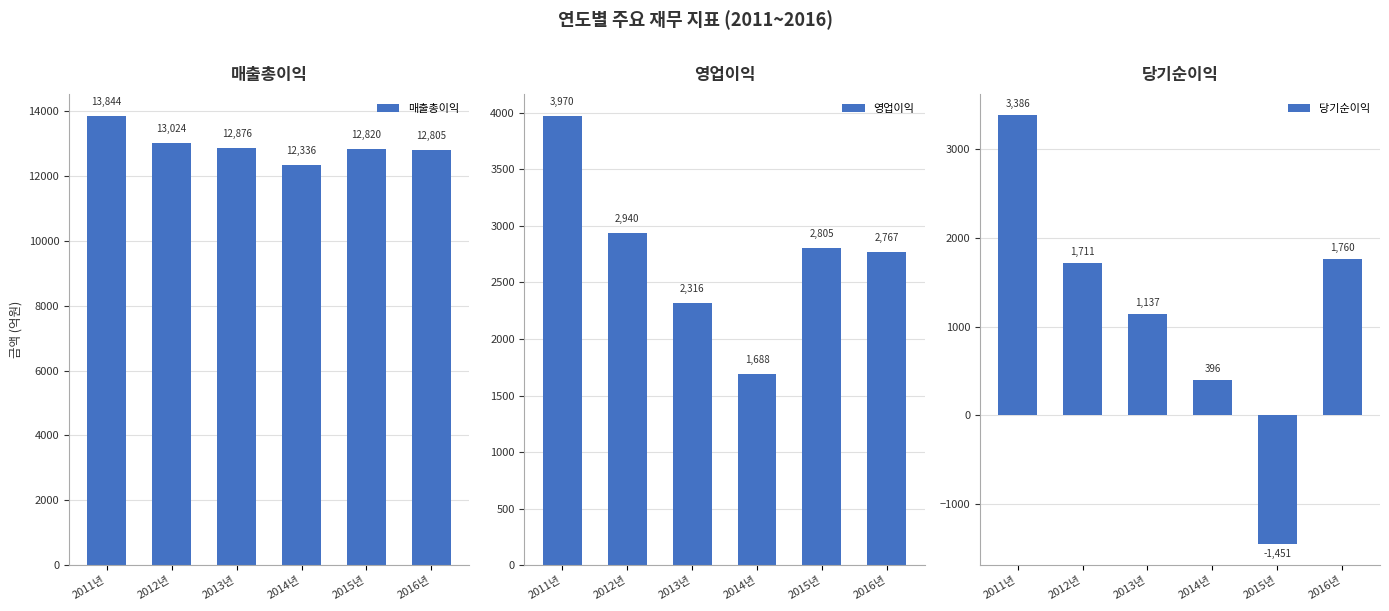

True or false: 당기순이익 has a value of -1451.3 at 2015년.

True